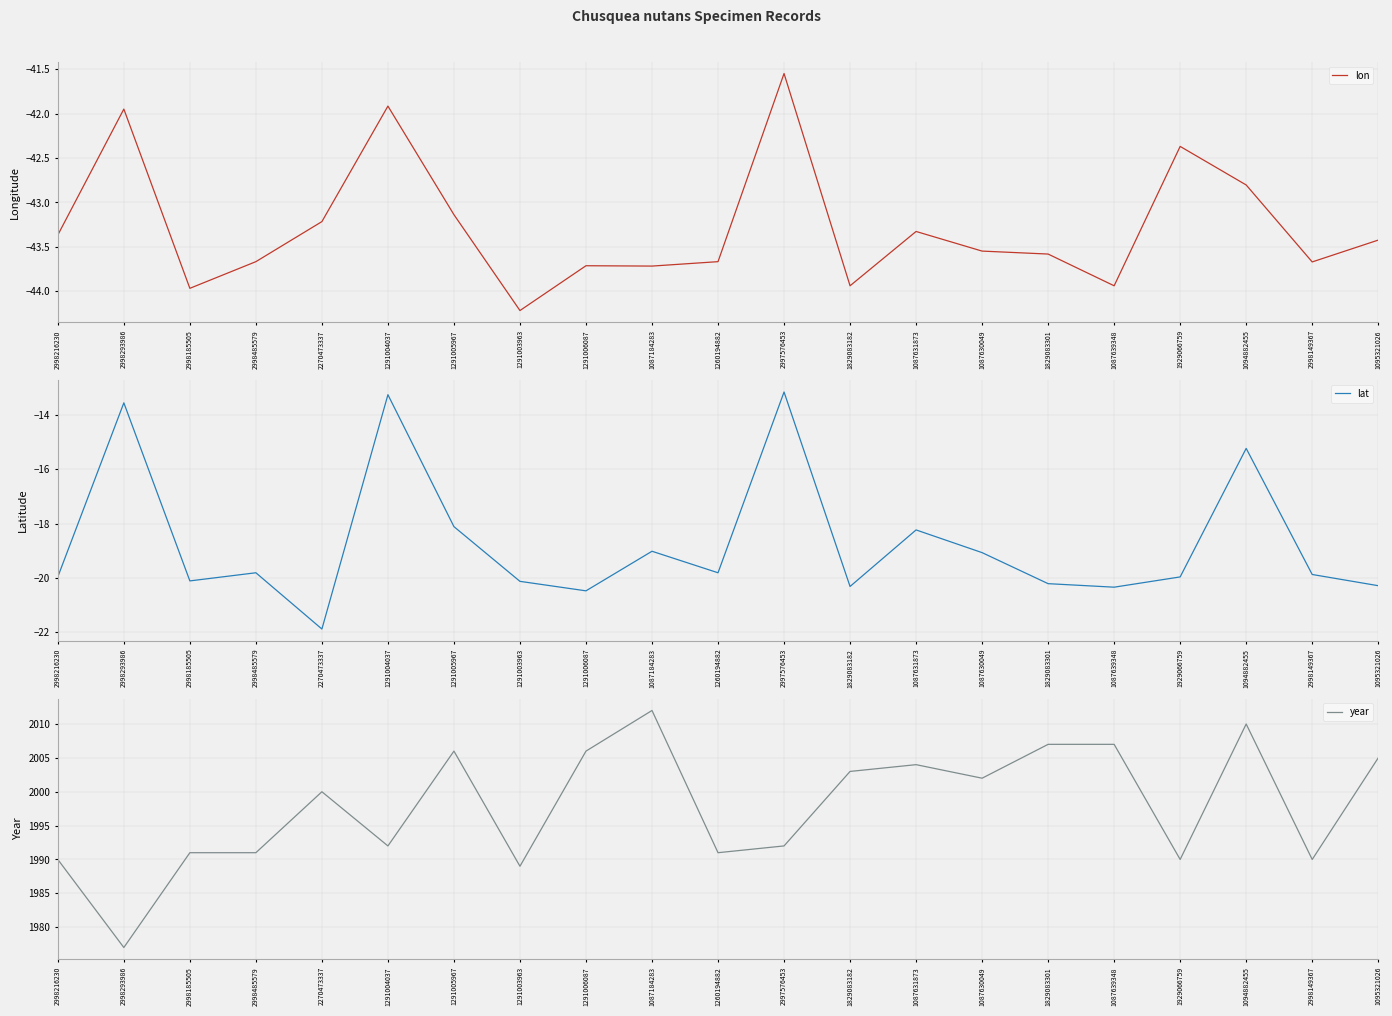

Reading left to right, transcribe all the data shown in this chart.

lon: 2998216230=-43.4	2998293986=-42.0	2998185505=-44.0	2998485579=-43.7	2270473337=-43.2	1291004037=-41.9	1291005967=-43.1	1291003963=-44.2	1291006087=-43.7	1087184283=-43.7	1260194882=-43.7	2997576453=-41.5	1829083182=-43.9	1087631873=-43.3	1087630049=-43.5	1829083301=-43.6	1087639348=-43.9	1929066759=-42.4	1094882455=-42.8	2998149367=-43.7	1095321026=-43.4
lat: 2998216230=-20.0	2998293986=-13.6	2998185505=-20.1	2998485579=-19.8	2270473337=-21.9	1291004037=-13.2	1291005967=-18.1	1291003963=-20.1	1291006087=-20.5	1087184283=-19.0	1260194882=-19.8	2997576453=-13.2	1829083182=-20.3	1087631873=-18.2	1087630049=-19.1	1829083301=-20.2	1087639348=-20.3	1929066759=-20.0	1094882455=-15.2	2998149367=-19.9	1095321026=-20.3
year: 2998216230=1990.0	2998293986=1977.0	2998185505=1991.0	2998485579=1991.0	2270473337=2000.0	1291004037=1992.0	1291005967=2006.0	1291003963=1989.0	1291006087=2006.0	1087184283=2012.0	1260194882=1991.0	2997576453=1992.0	1829083182=2003.0	1087631873=2004.0	1087630049=2002.0	1829083301=2007.0	1087639348=2007.0	1929066759=1990.0	1094882455=2010.0	2998149367=1990.0	1095321026=2005.0